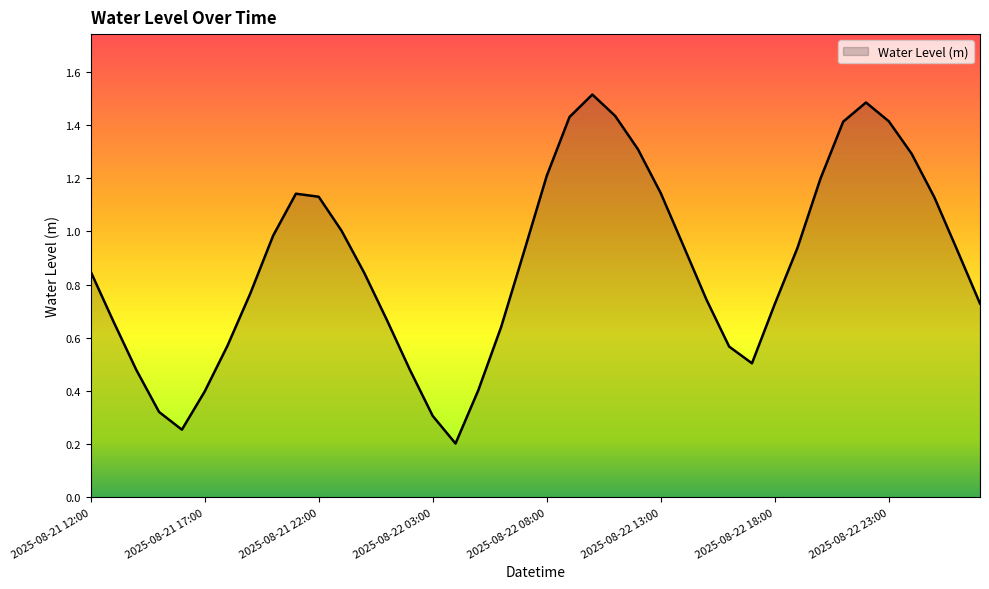

What is the difference between the maximum and minimum values?

1.3